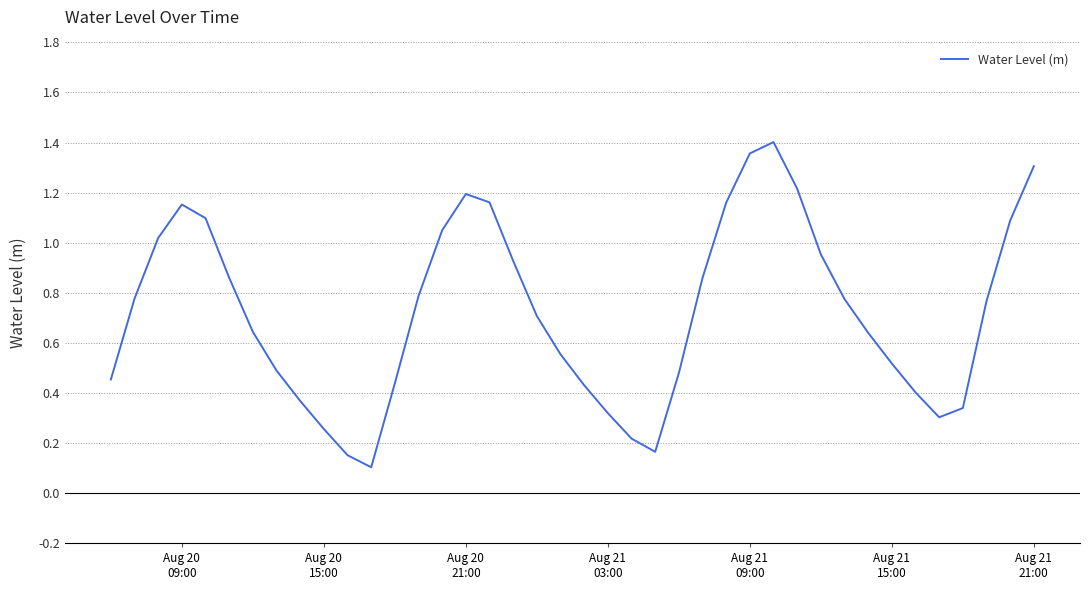

Reading left to right, extract all data points from this chart.

0.5	0.8	1.0	1.2	1.1	0.9	0.6	0.5	0.4	0.3	0.2	0.1	0.4	0.8	1.0	1.2	1.2	0.9	0.7	0.6	0.4	0.3	0.2	0.2	0.5	0.9	1.2	1.4	1.4	1.2	1.0	0.8	0.6	0.5	0.4	0.3	0.3	0.8	1.1	1.3